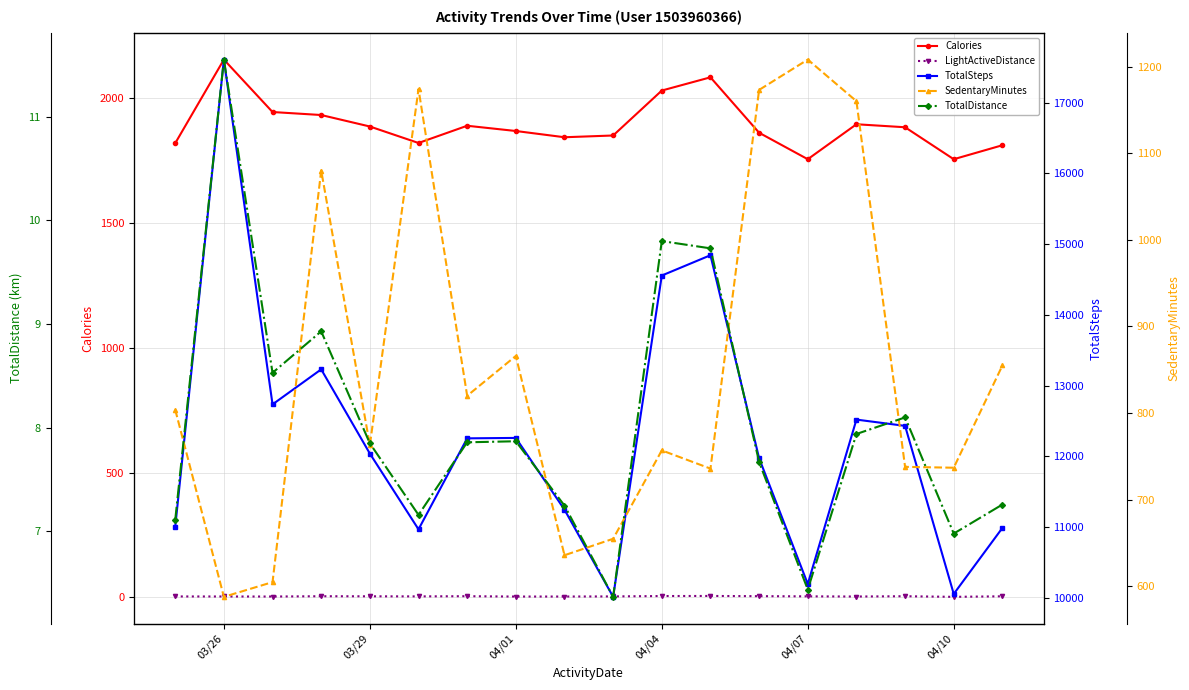

What is the greatest value displayed?

17609.0